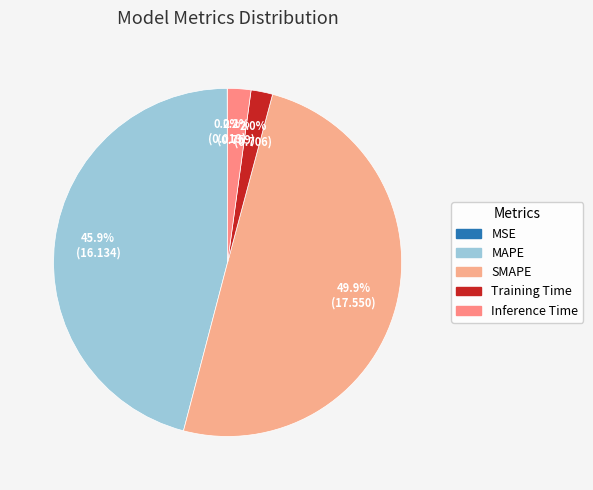

How many slices are in this pie chart?

5